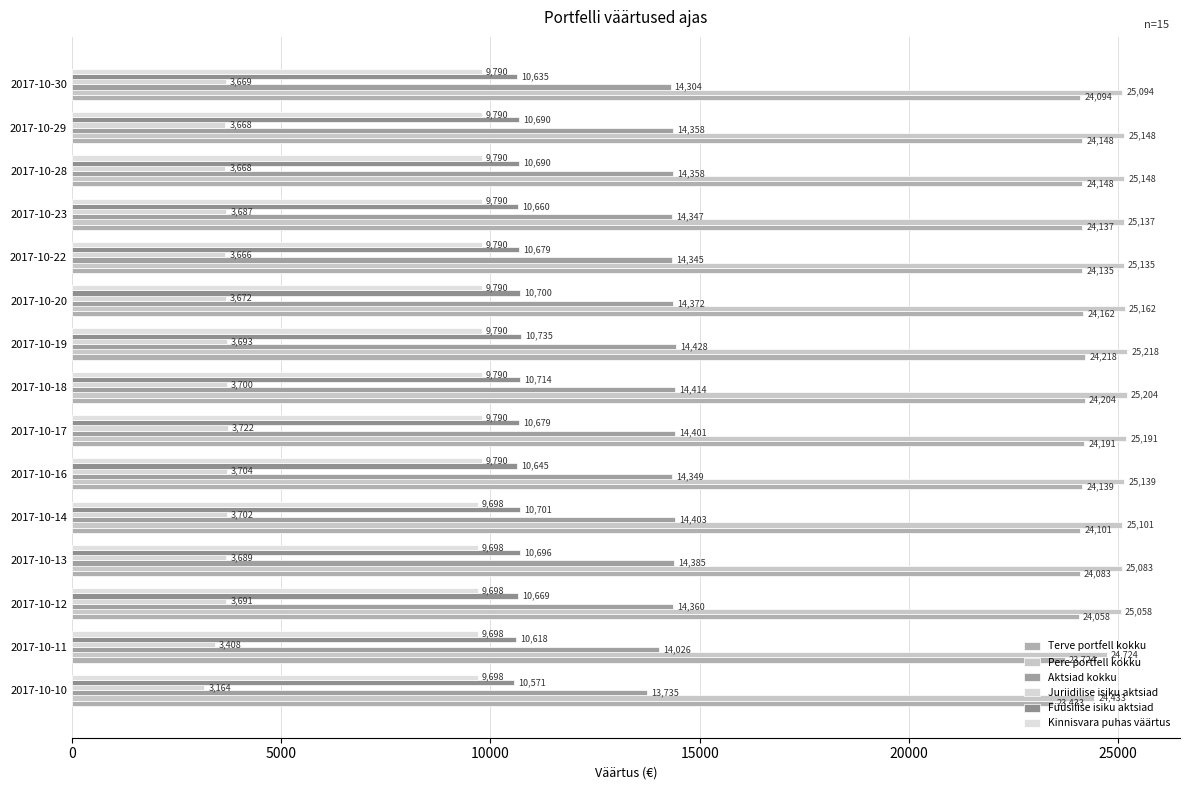

How many series are shown in this chart?

6